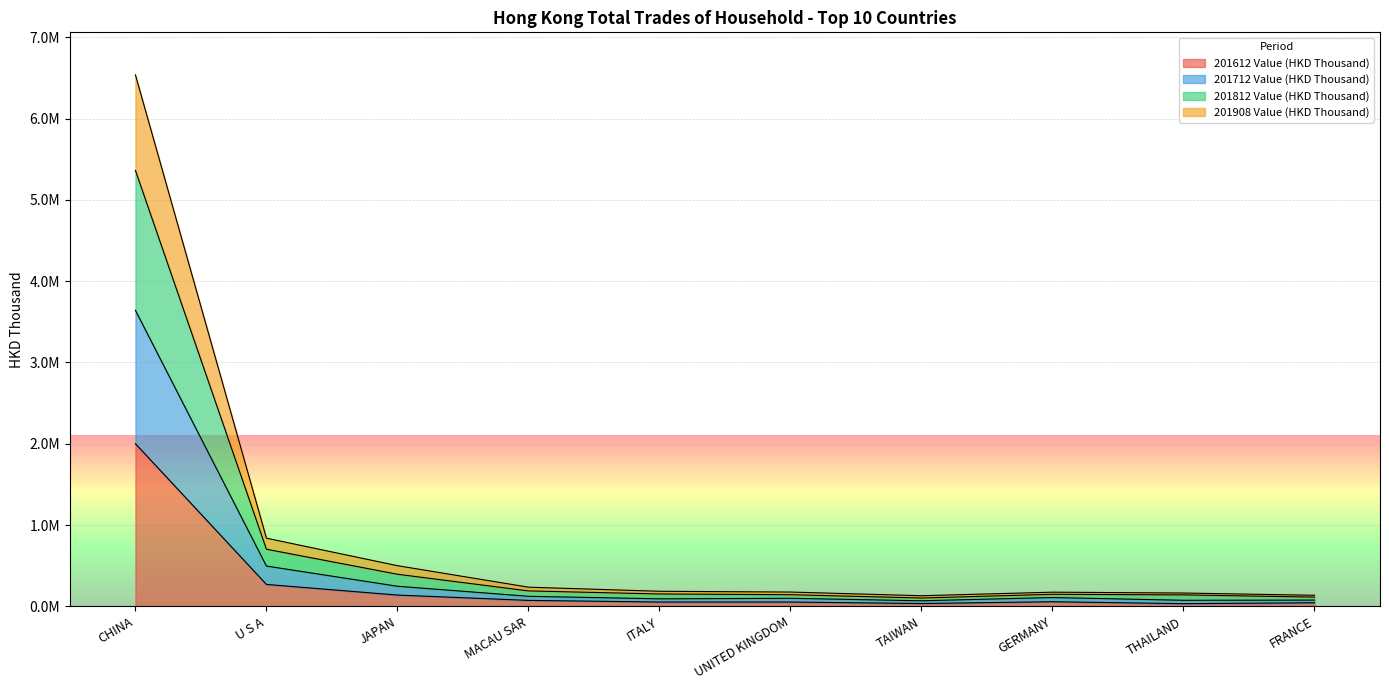

True or false: 201908 Value (HKD Thousand) and 201812 Value (HKD Thousand) intersect in this chart.

False